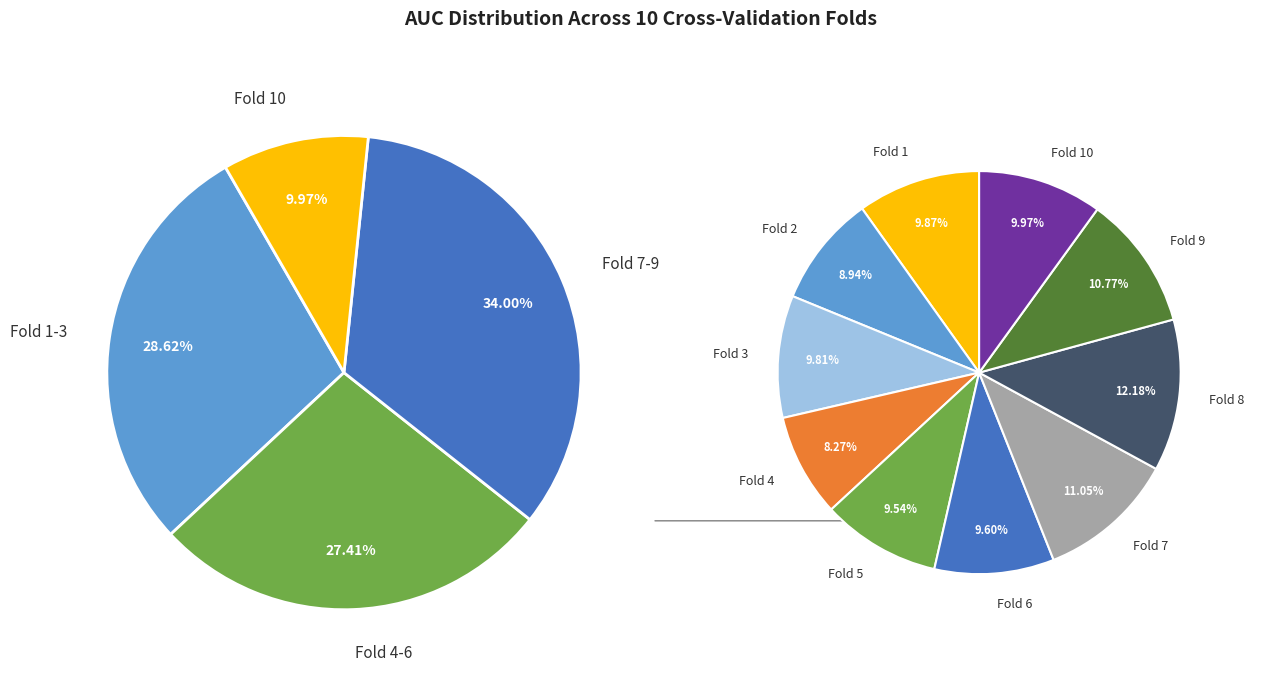

Does Fold 2 represent more than half of the total?

No